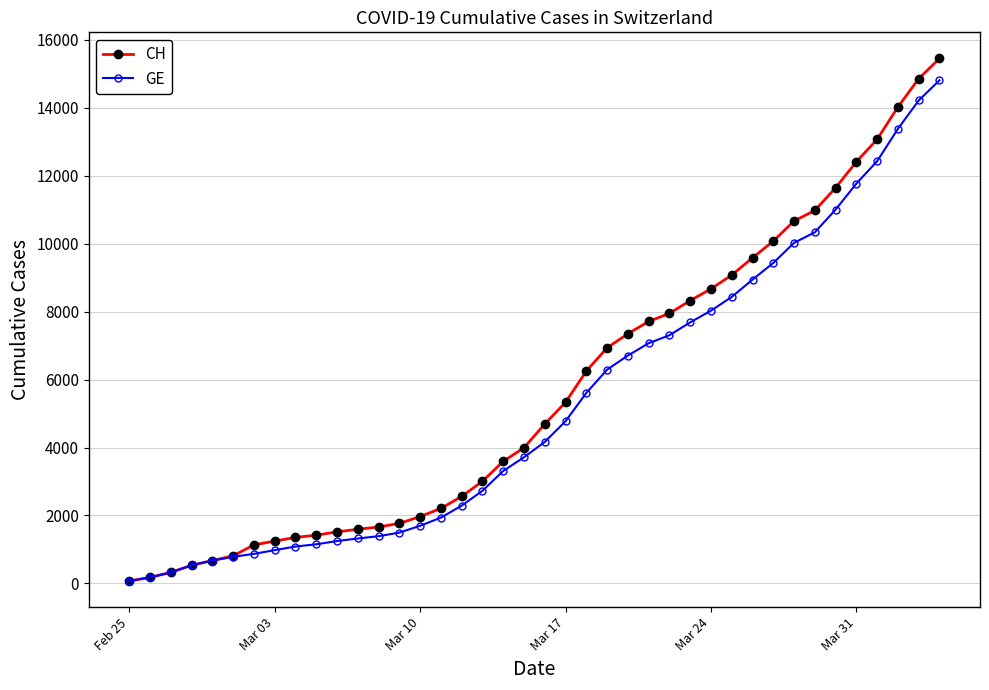

Which series has the widest spread of values?

CH